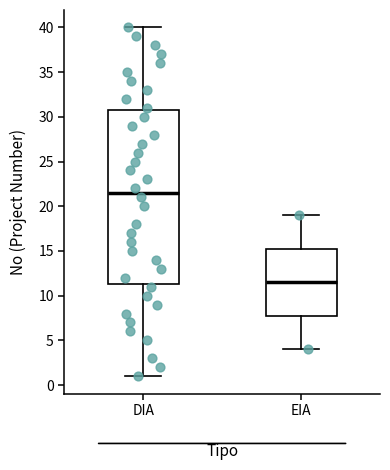

Which box's median line is the highest?

DIA